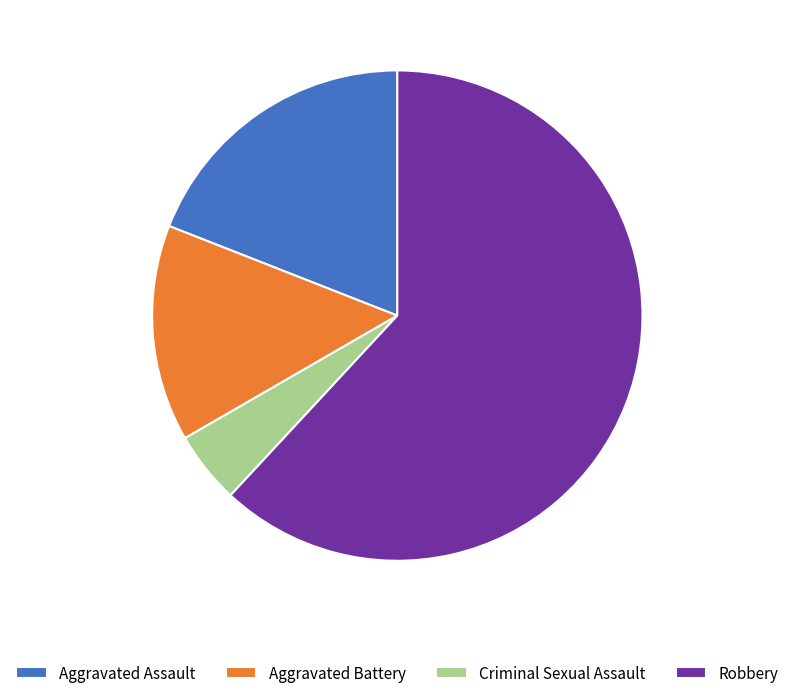

Which has a higher value, Robbery or Criminal Sexual Assault?

Robbery